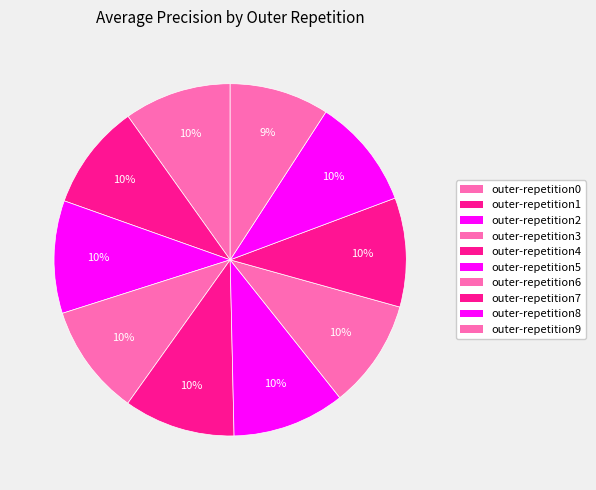

Is the sum of outer-repetition0 and outer-repetition1 greater than half?

No